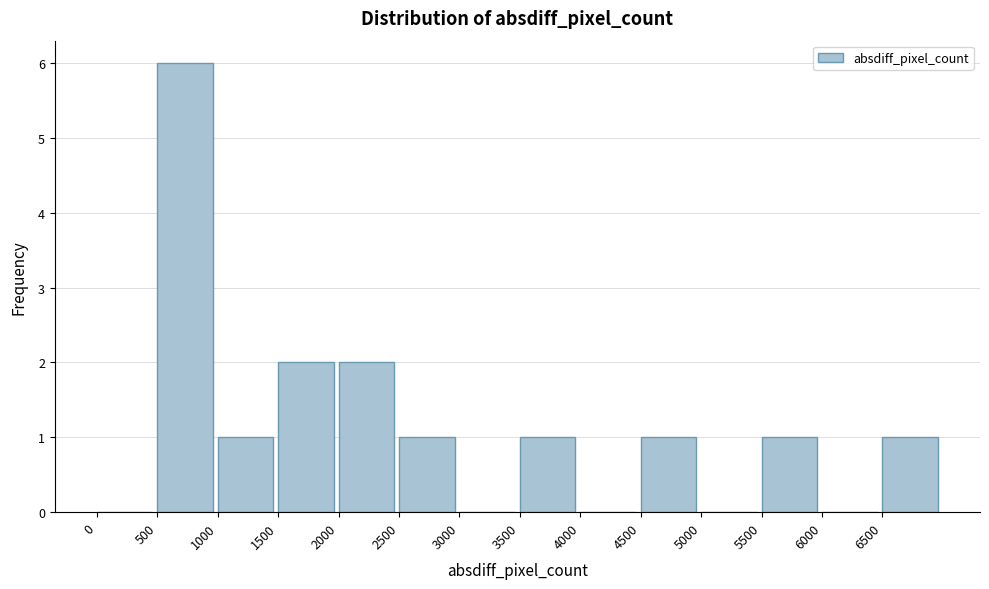

Over which range of the x-axis is the bar tallest?

500 to 1000